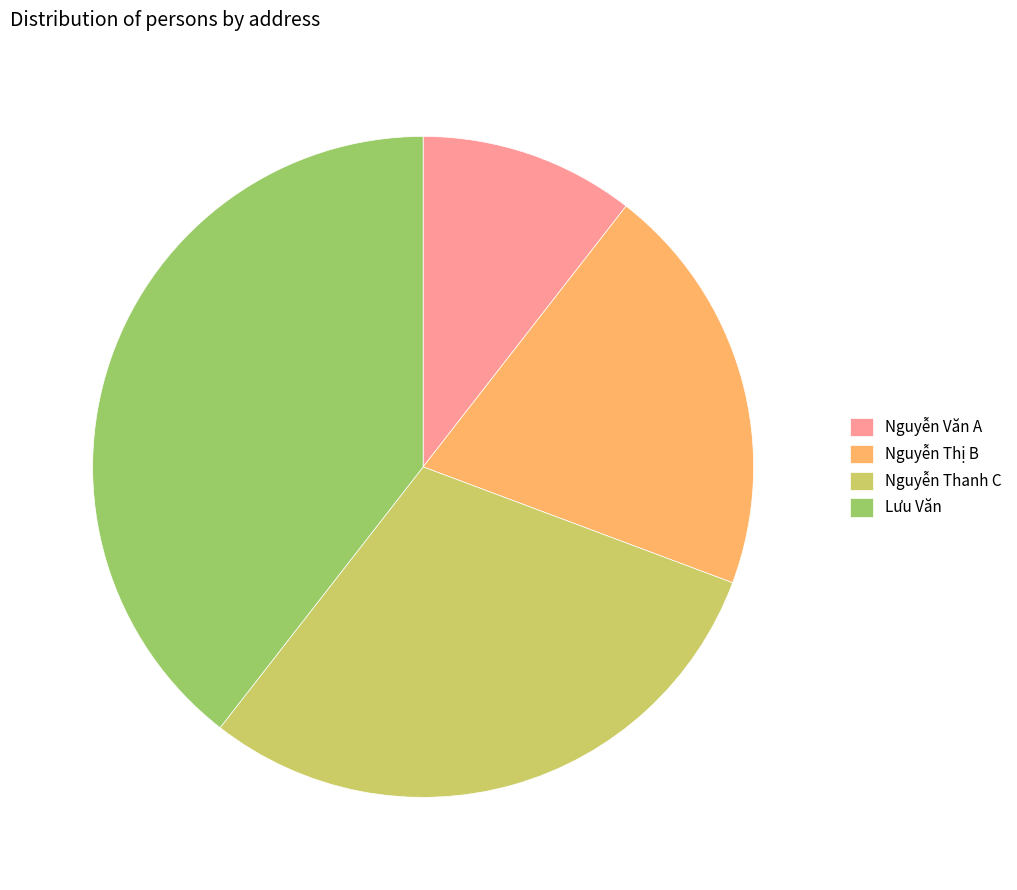

How many segments does this pie chart have?

4